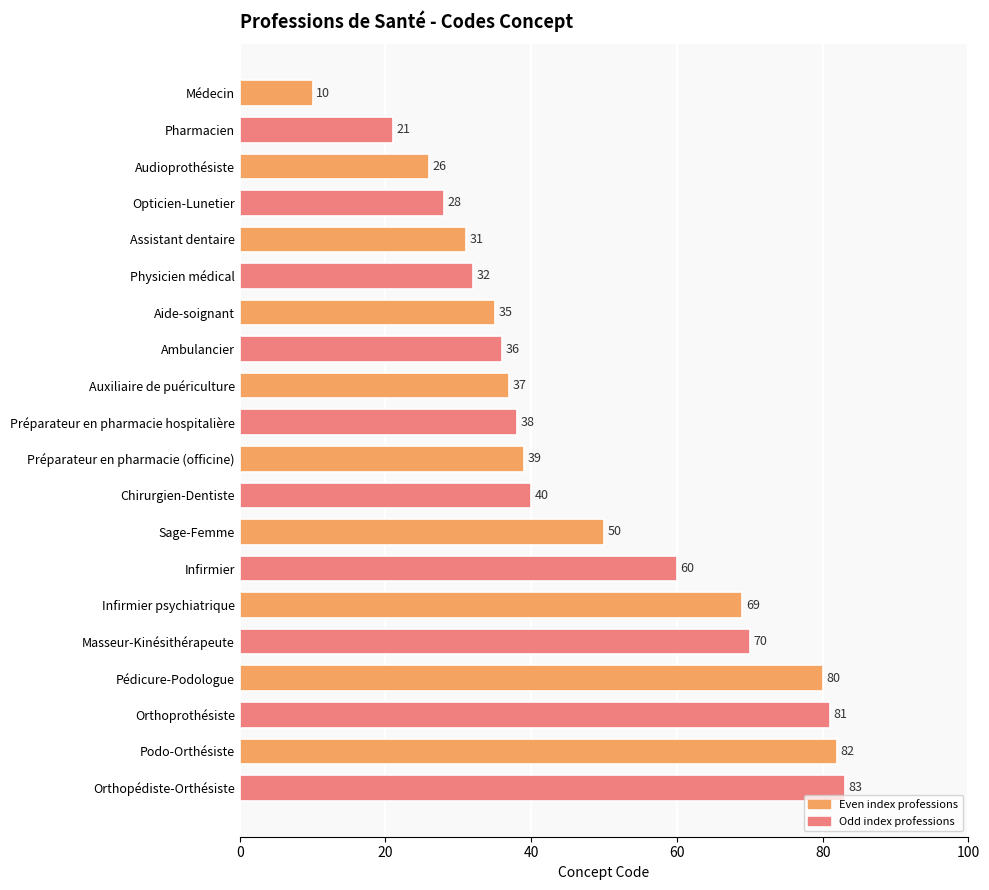

The chart shows a value of 50 at Sage-Femme. True or false?

True